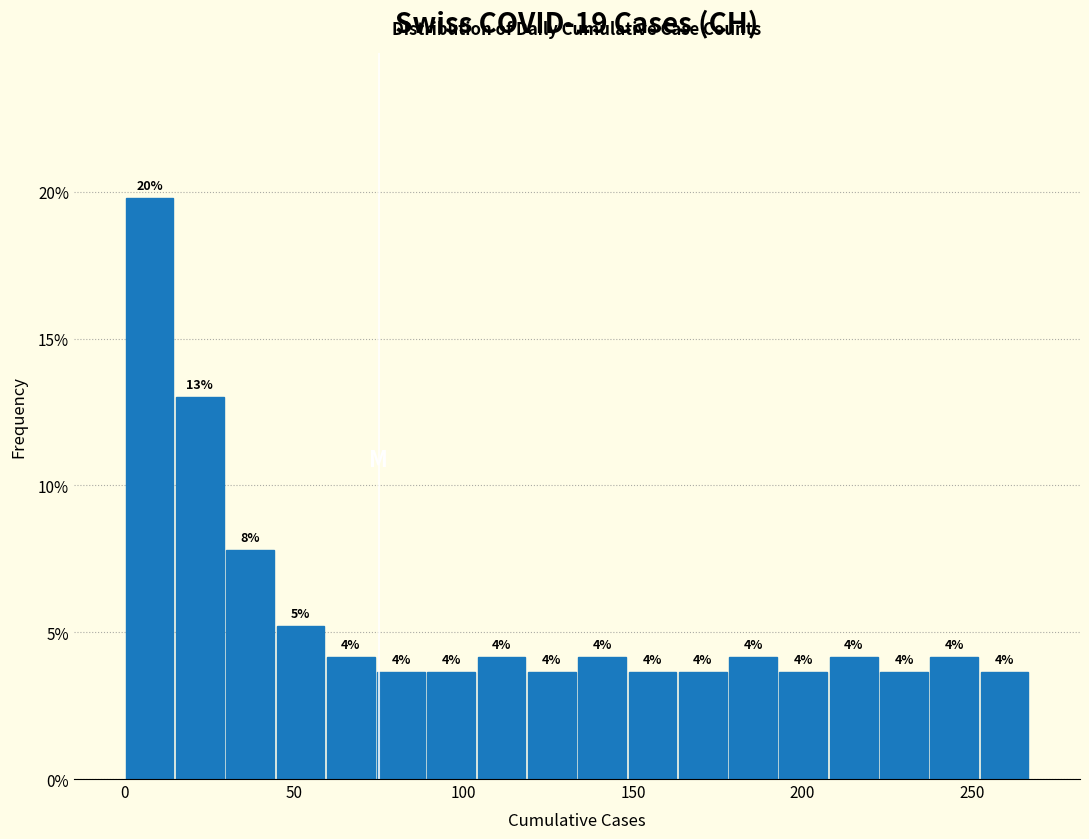

Around what value on the x-axis is the tallest bar? Give the approximate position of its centre, as read against the axis.

5